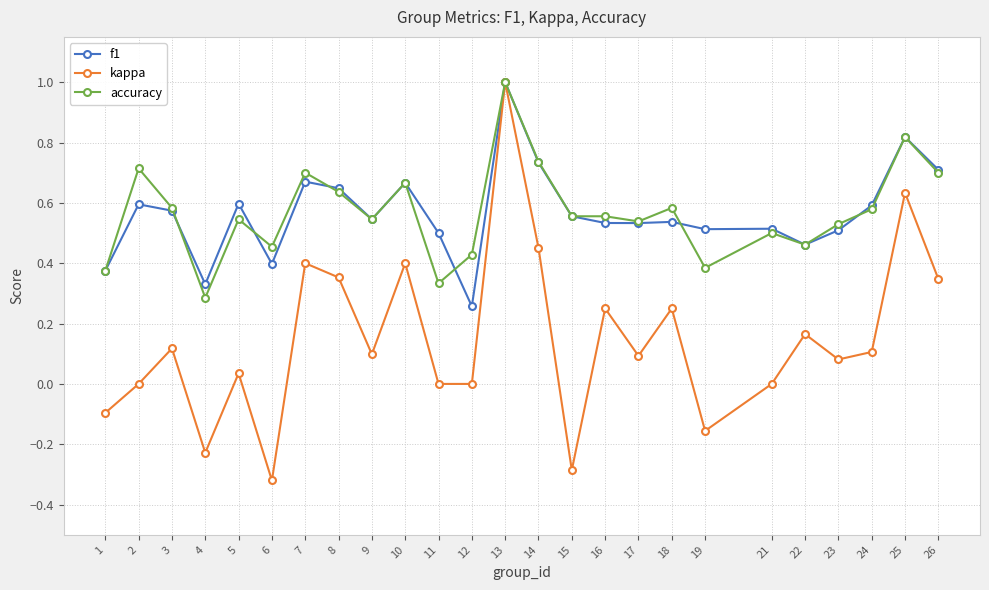

True or false: kappa has a value of 0.9 at 2.

False